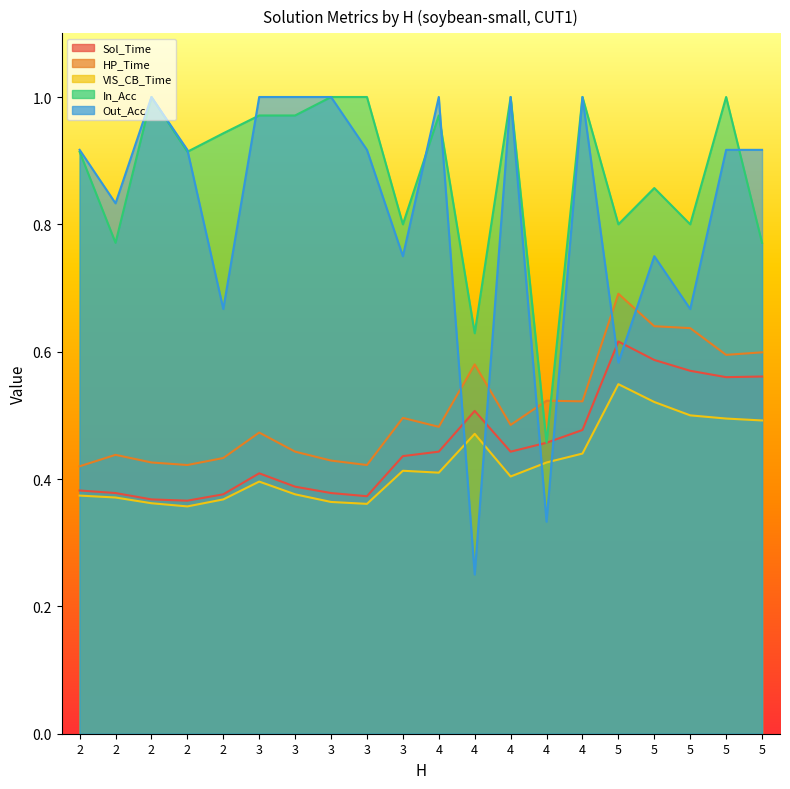

Reading right to left, what are all the values shown in this chart?

Sol_Time: 0.6	0.6	0.6	0.6	0.6	0.5	0.5	0.4	0.5	0.4	0.4	0.4	0.4	0.4	0.4	0.4	0.4	0.4	0.4	0.4
HP_Time: 0.6	0.6	0.6	0.6	0.7	0.5	0.5	0.5	0.6	0.5	0.5	0.4	0.4	0.4	0.5	0.4	0.4	0.4	0.4	0.4
VIS_CB_Time: 0.5	0.5	0.5	0.5	0.5	0.4	0.4	0.4	0.5	0.4	0.4	0.4	0.4	0.4	0.4	0.4	0.4	0.4	0.4	0.4
In_Acc: 0.8	1.0	0.8	0.9	0.8	1.0	0.5	1.0	0.6	1.0	0.8	1.0	1.0	1.0	1.0	0.9	0.9	1.0	0.8	0.9
Out_Acc: 0.9	0.9	0.7	0.8	0.6	1.0	0.3	1.0	0.2	1.0	0.8	0.9	1.0	1.0	1.0	0.7	0.9	1.0	0.8	0.9